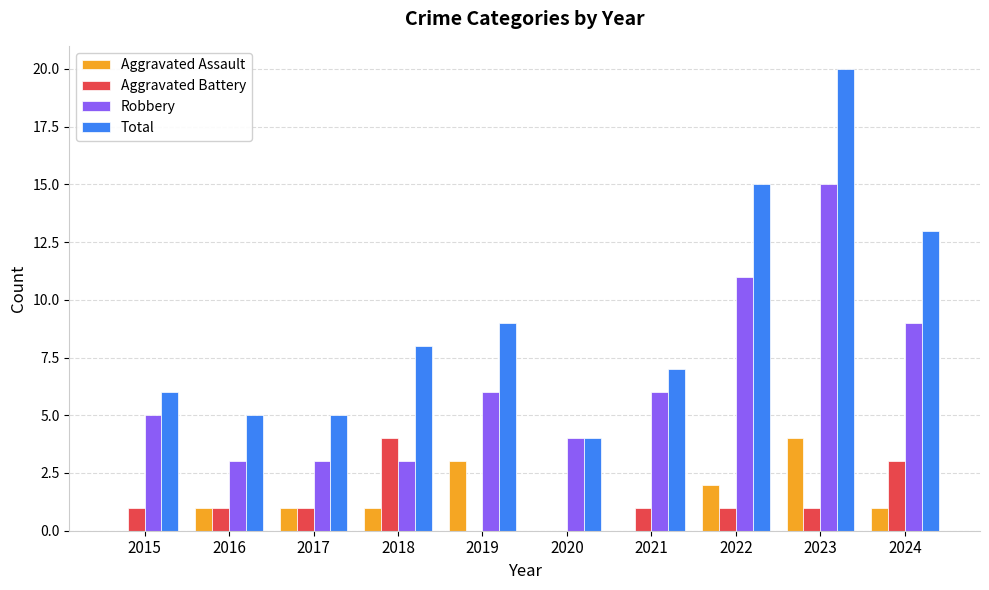

At which category is the sum across all series the highest?

2023